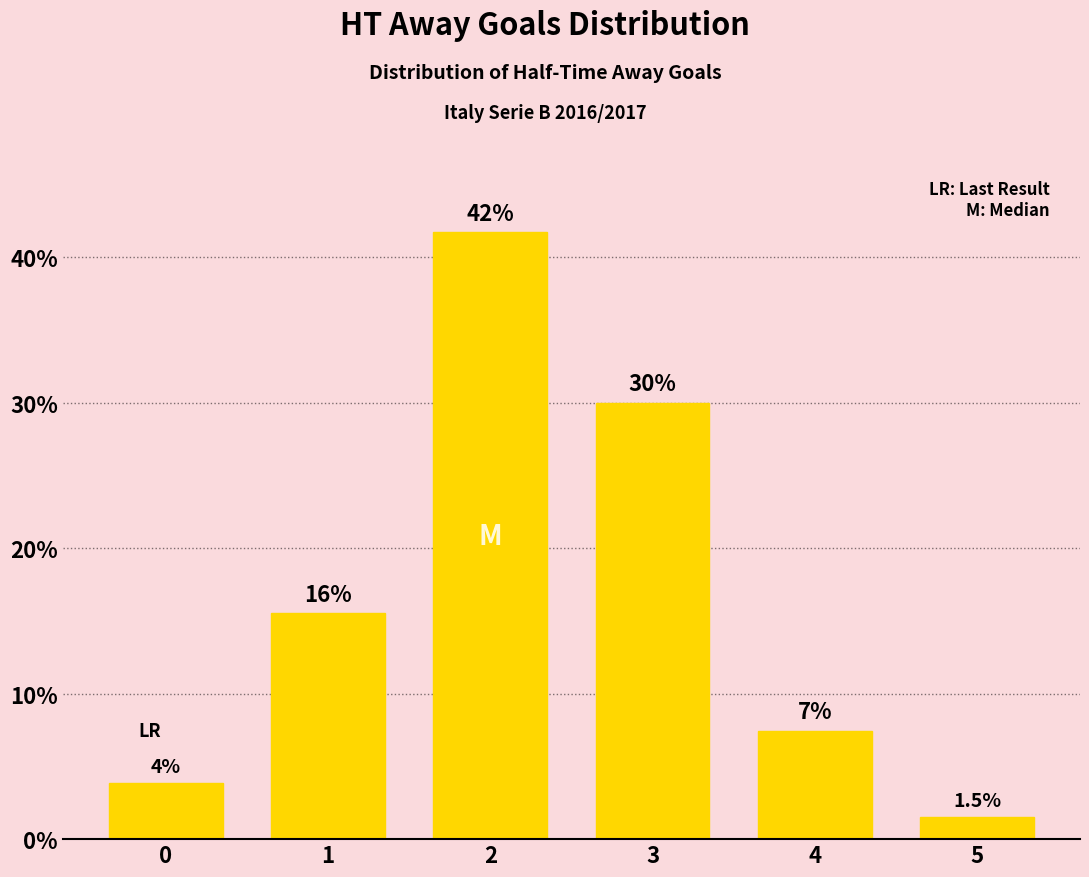

Which category has the highest value across all series?

2